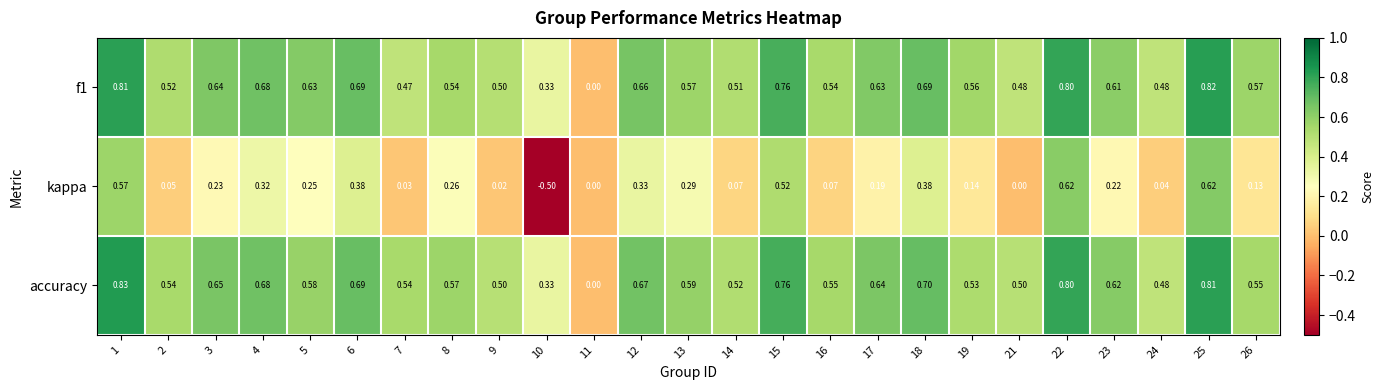

Which series has the widest spread of values?

kappa